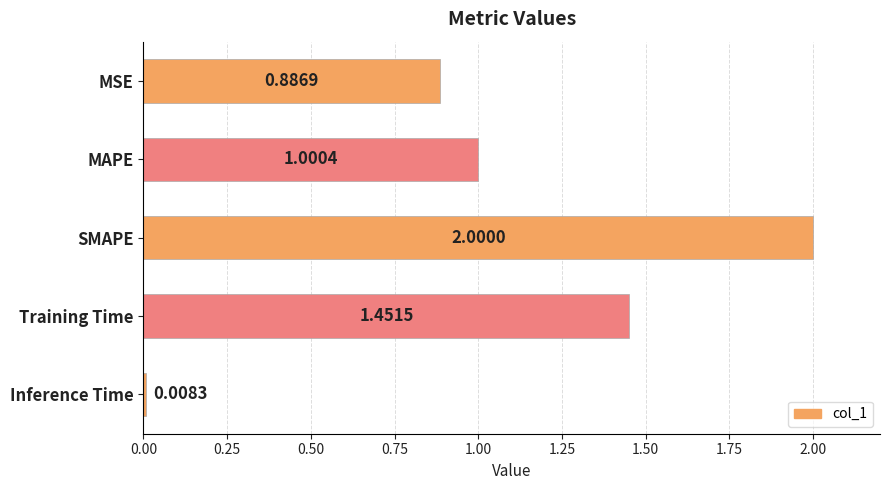

What is the difference between the maximum and second lowest values?

1.1